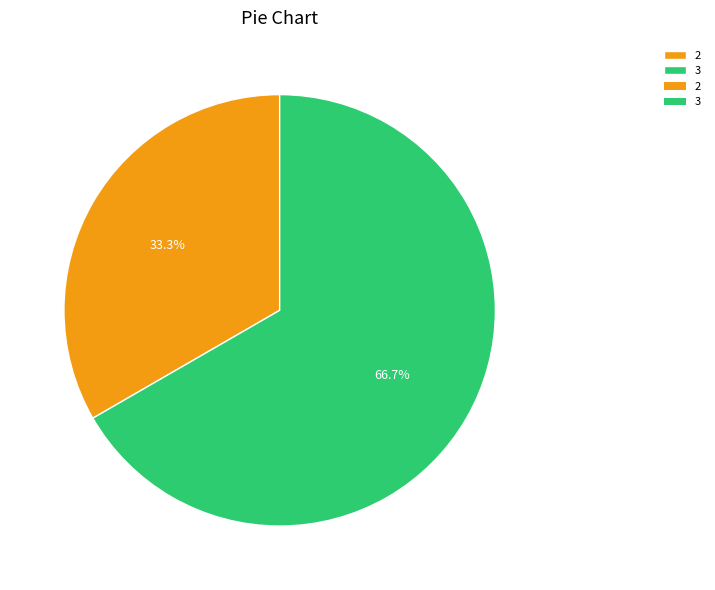

Is there a majority slice in this chart?

Yes